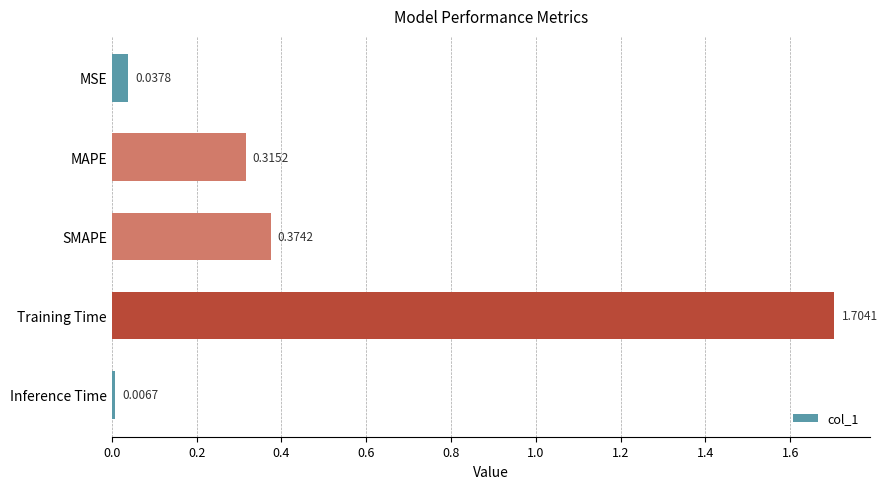

What is the sum of the values at SMAPE and MAPE?

0.7